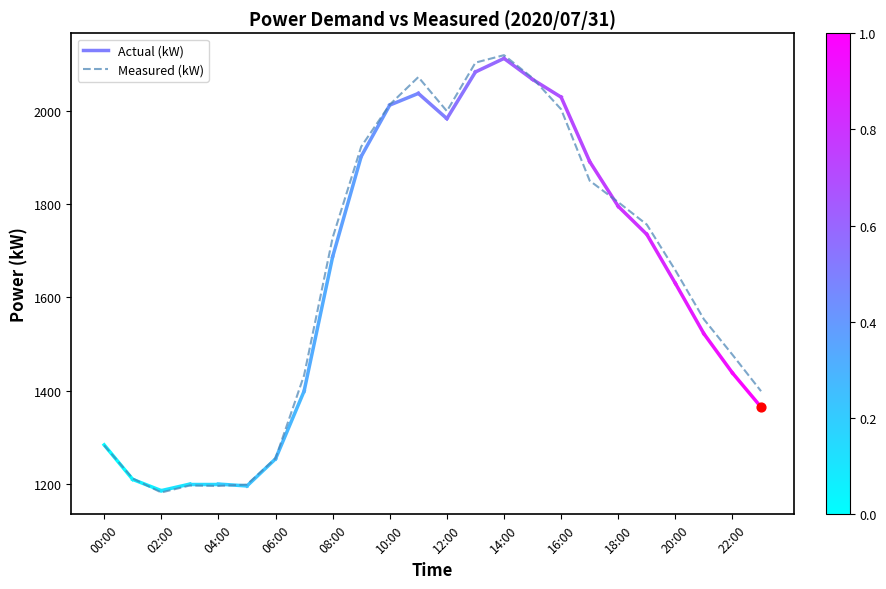

What is the lowest value of the Measured (kW) series?

1182